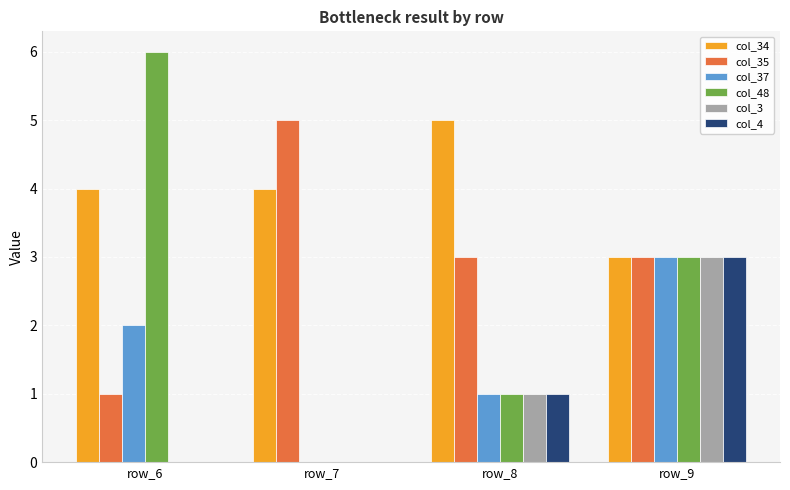

True or false: col_3 has a value of 1 at row_8.

True